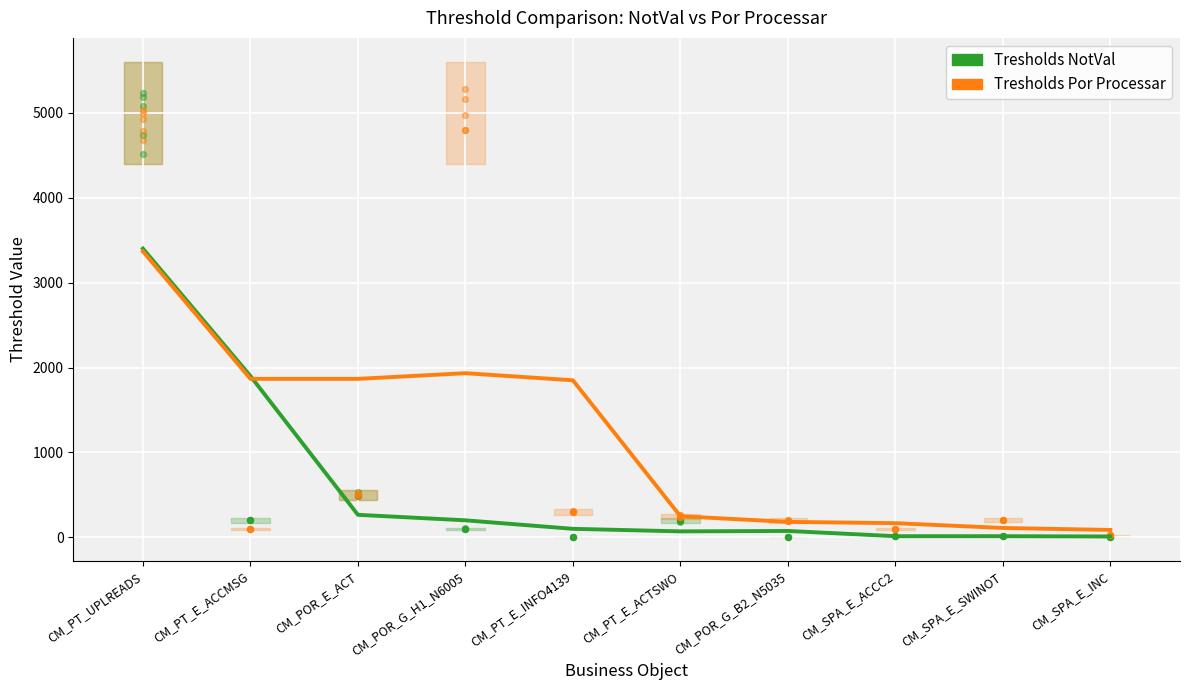

Which series has the largest total across all categories?

Tresholds Por Processar